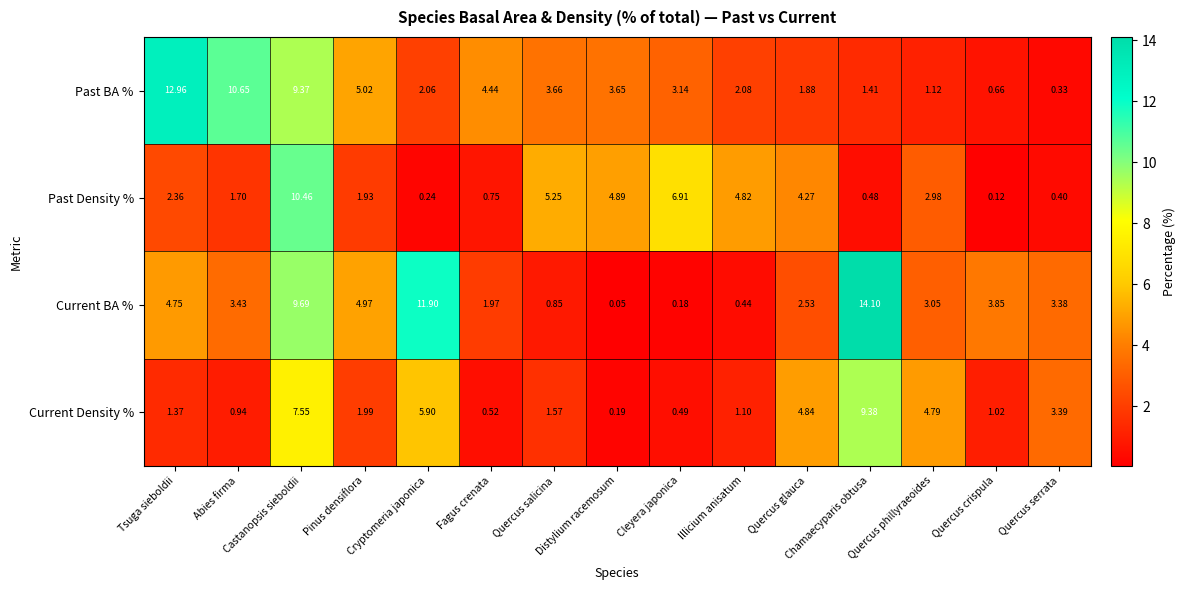

Between Quercus glauca and Quercus serrata, which series saw the biggest shift?

Past Density %